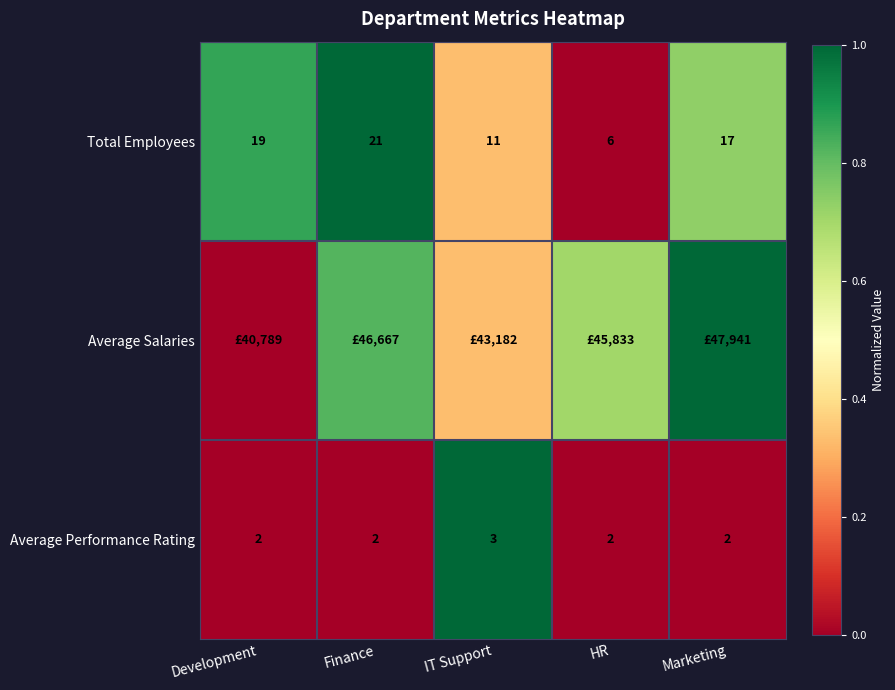

At how many categories does at least one series exceed 0?

5